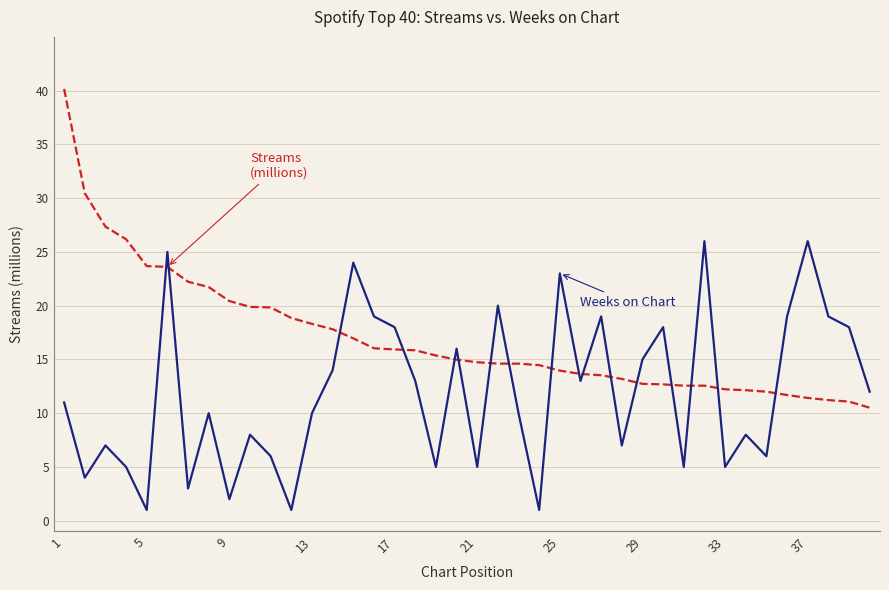

What is the smallest value displayed?

1.0